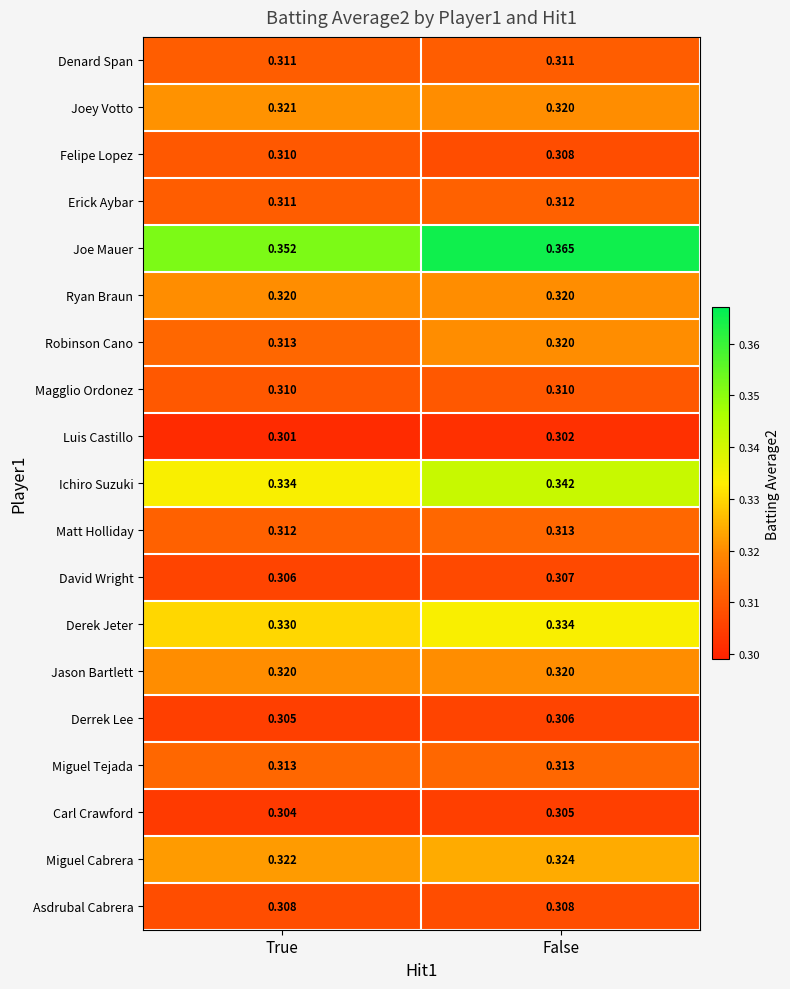

Which category has the lowest value in the Matt Holliday series?

True